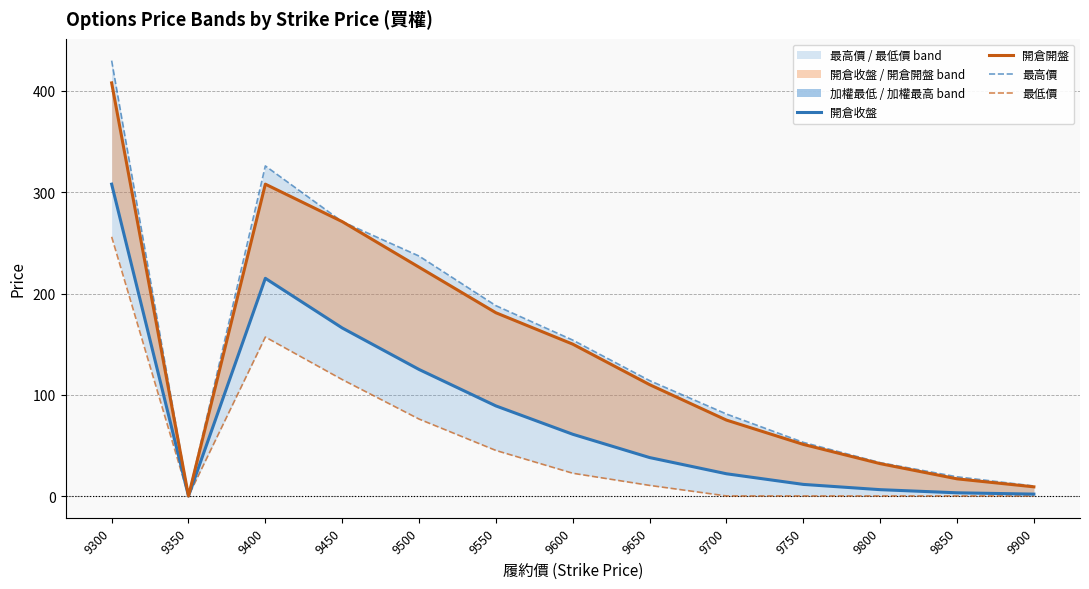

Where does the 最低價 series first go above 10?

9300